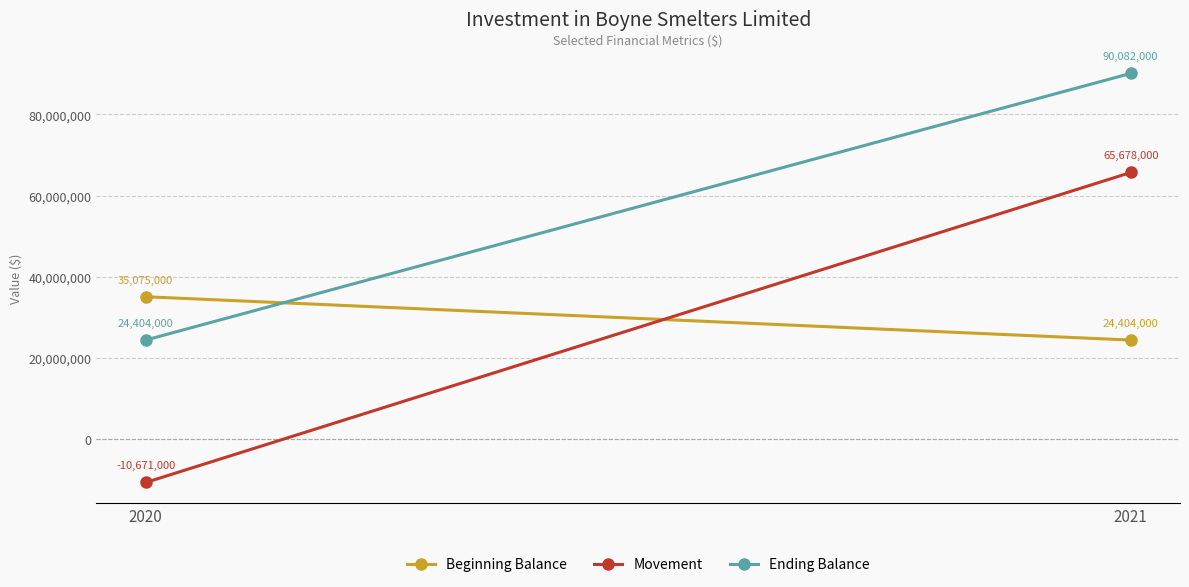

What is the total value across all series at 2020?

48808000